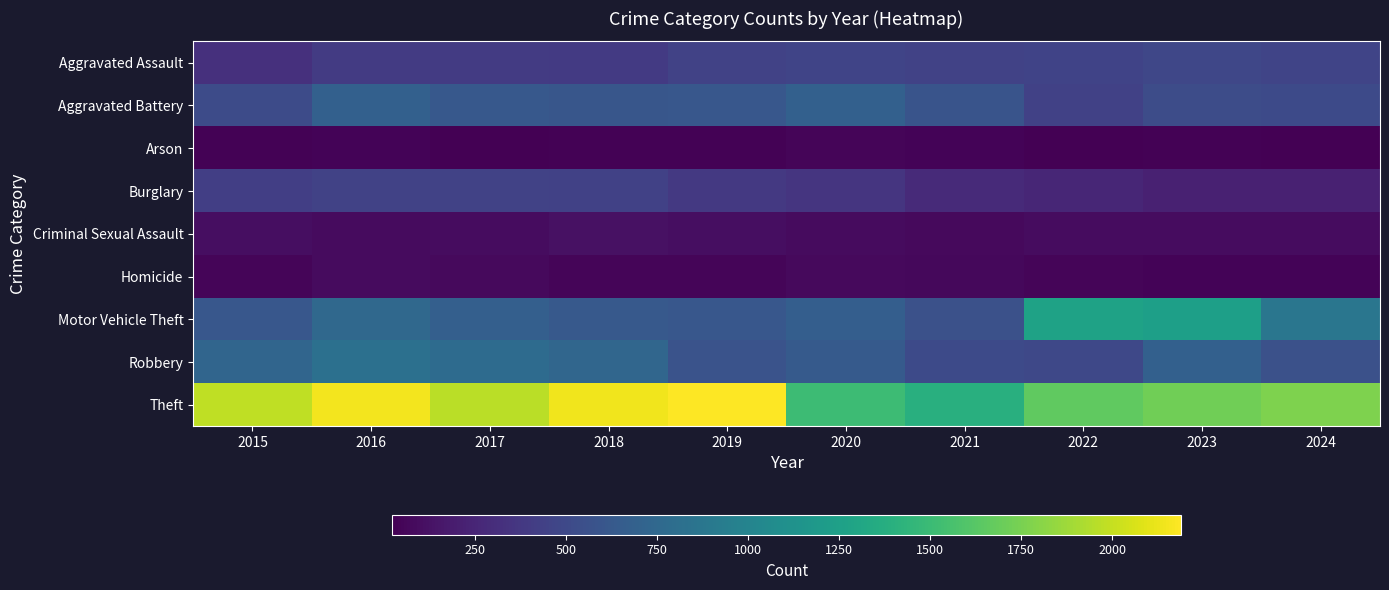

Between 2017 and 2022, which series saw the biggest shift?

Motor Vehicle Theft